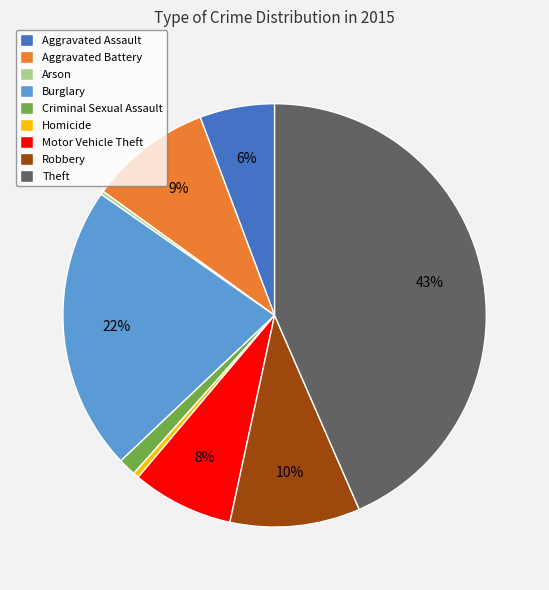

To the nearest percent, what is the difference between the largest and smallest slice percentages?

43%